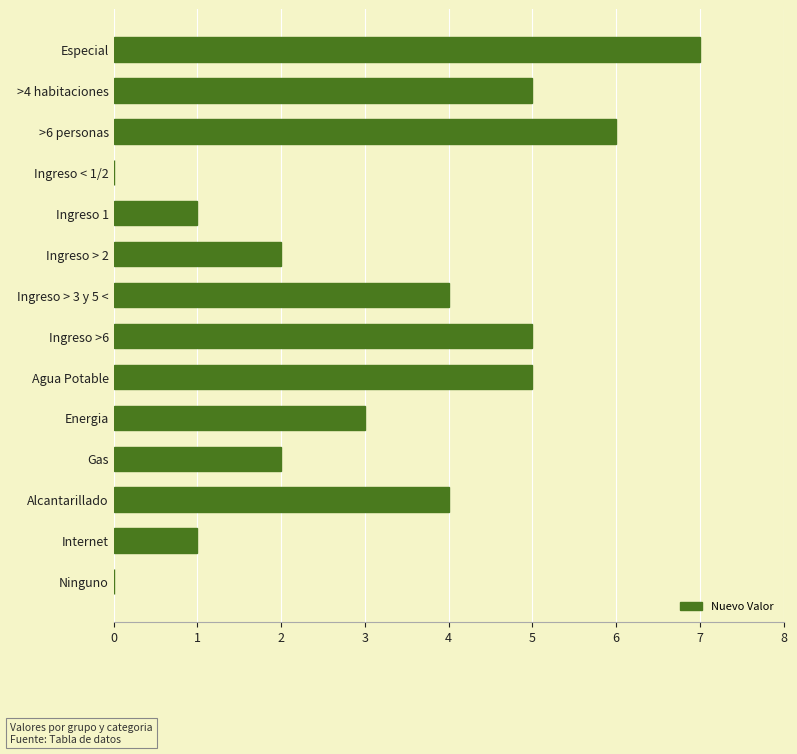

Reading bottom to top, list all the values displayed in this chart.

Ninguno=0	Internet=1	Alcantarillado=4	Gas=2	Energia=3	Agua Potable=5	Ingreso >6=5	Ingreso > 3 y 5 <=4	Ingreso > 2=2	Ingreso 1=1	Ingreso < 1/2=0	>6 personas=6	>4 habitaciones=5	Especial=7